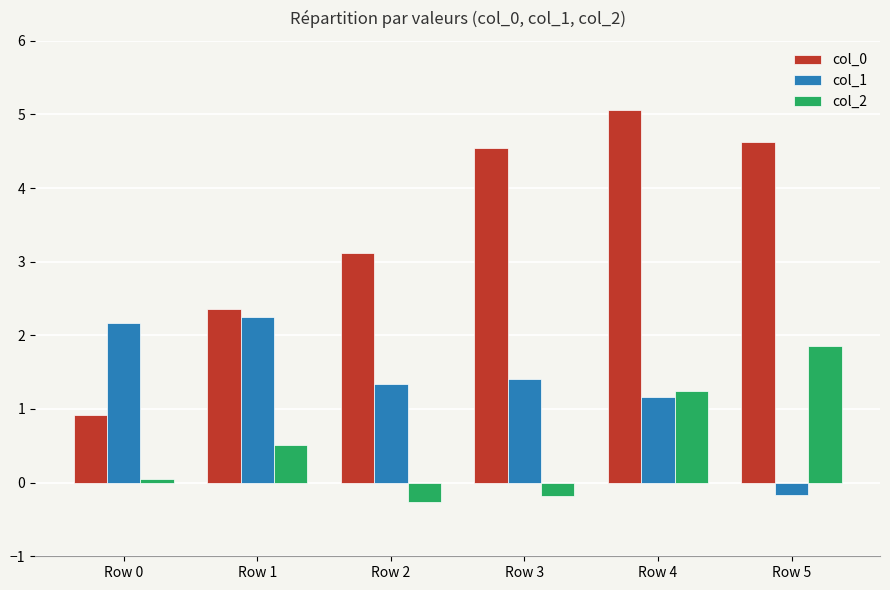

What is the spread (max minus min) of values at Row 1?

1.8